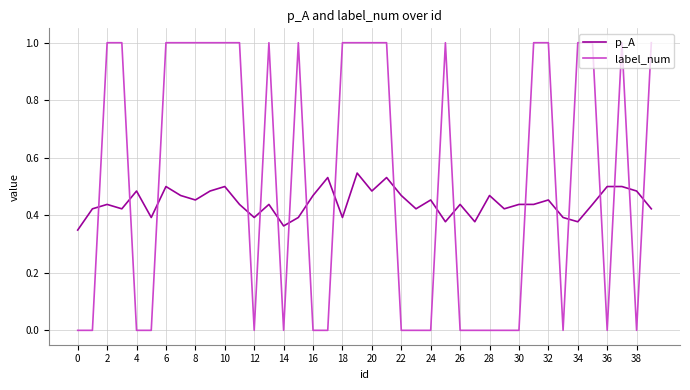

What are all the series names shown in the legend?

p_A, label_num